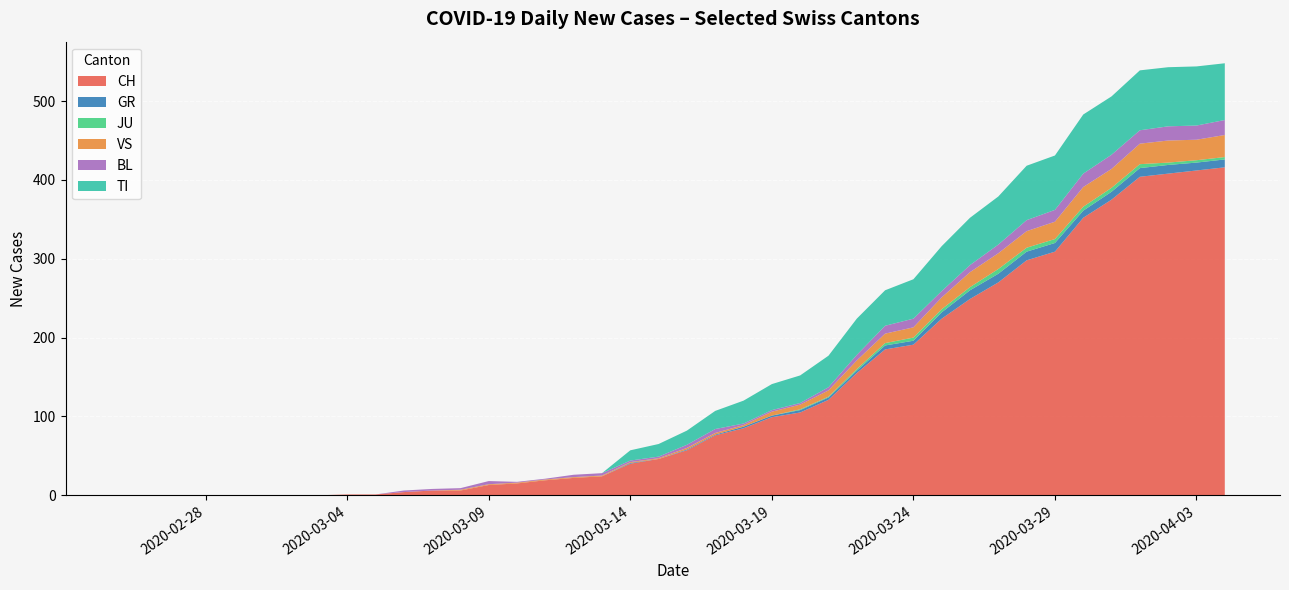

Which series has the largest total across all categories?

CH